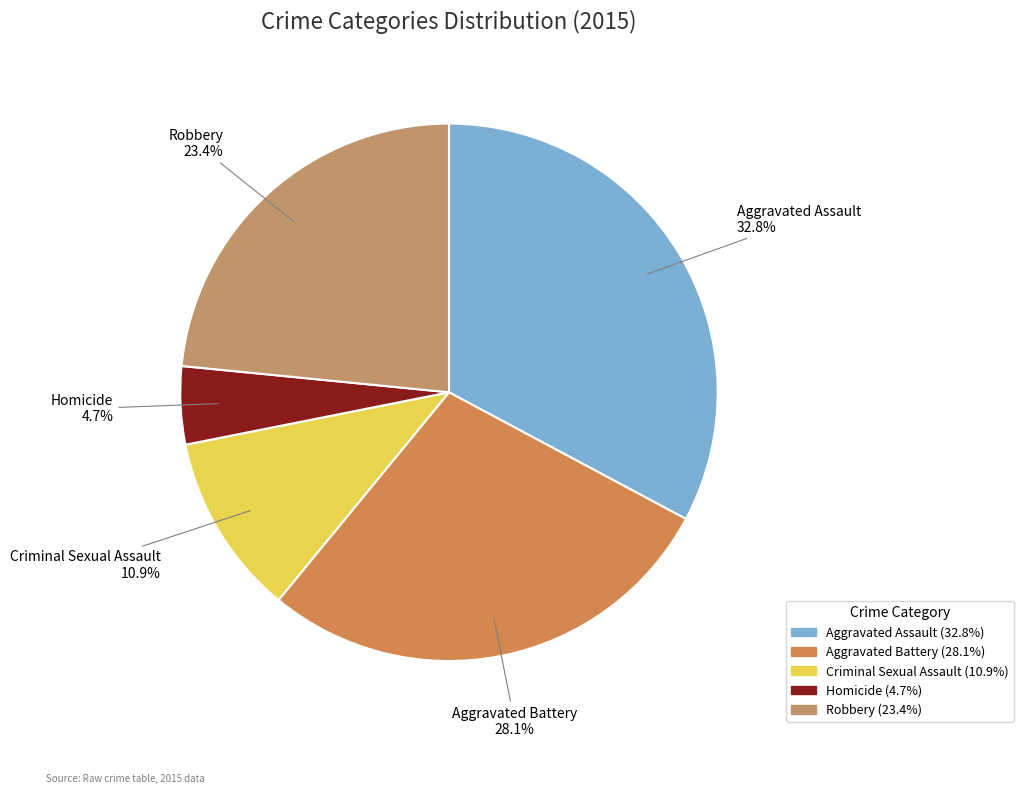

Which has a higher value, Robbery or Homicide?

Robbery